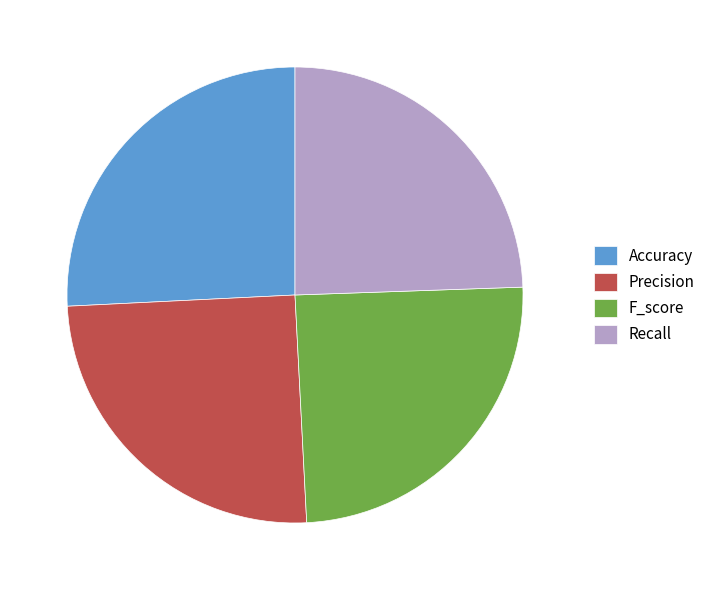

The Precision slice represents 25% of the pie. True or false?

True